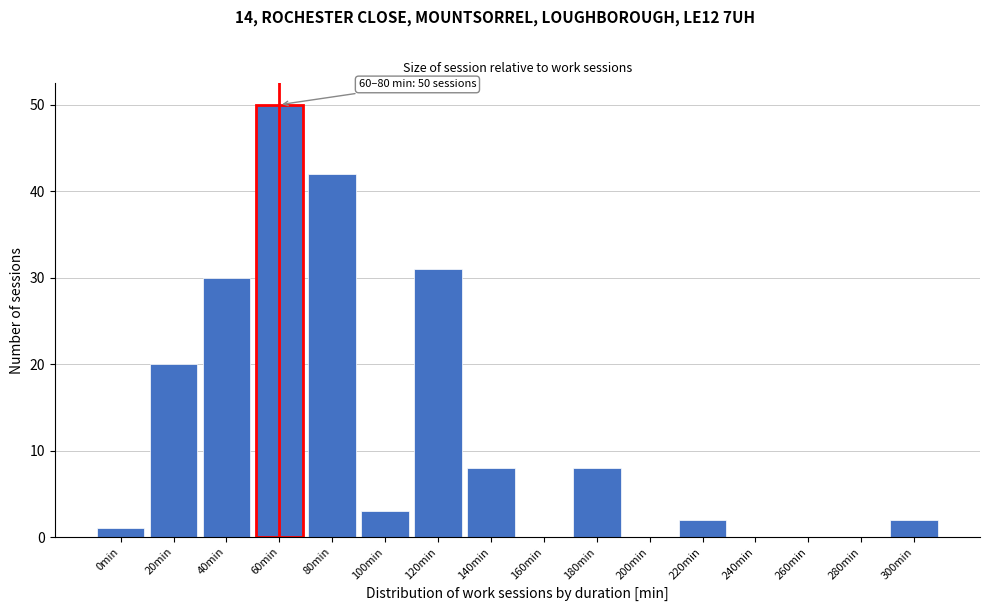

Reading right to left, list all the values displayed in this chart.

300min=2	280min=0	260min=0	240min=0	220min=2	200min=0	180min=8	160min=0	140min=8	120min=31	100min=3	80min=42	60min=50	40min=30	20min=20	0min=1